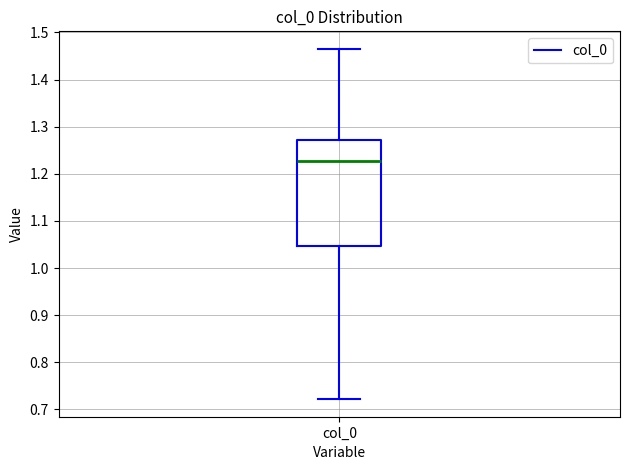

Read this box plot against the y-axis: the position of the median line, the range covered by the box, and the ends of both whiskers. The values are not printed on the chart, so give them approximately, as read against the axis.

median 1.23, box 1.05 to 1.27, whiskers 0.72 to 1.47